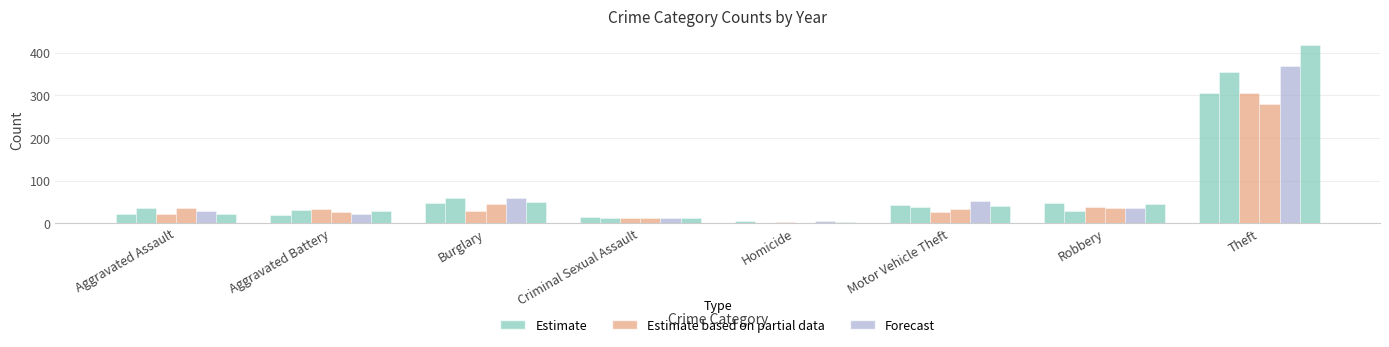

What position from the right is Criminal Sexual Assault?

5